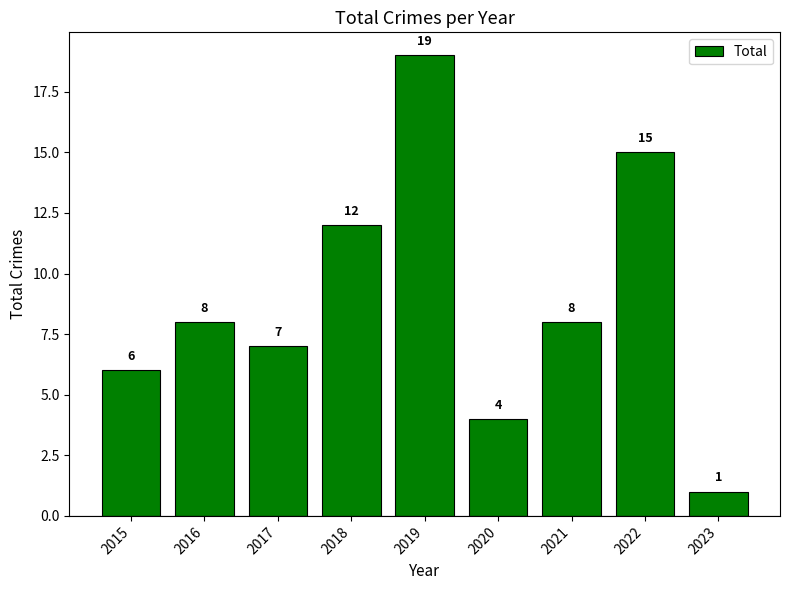

Is it true that the value at 2015 is 6?

True